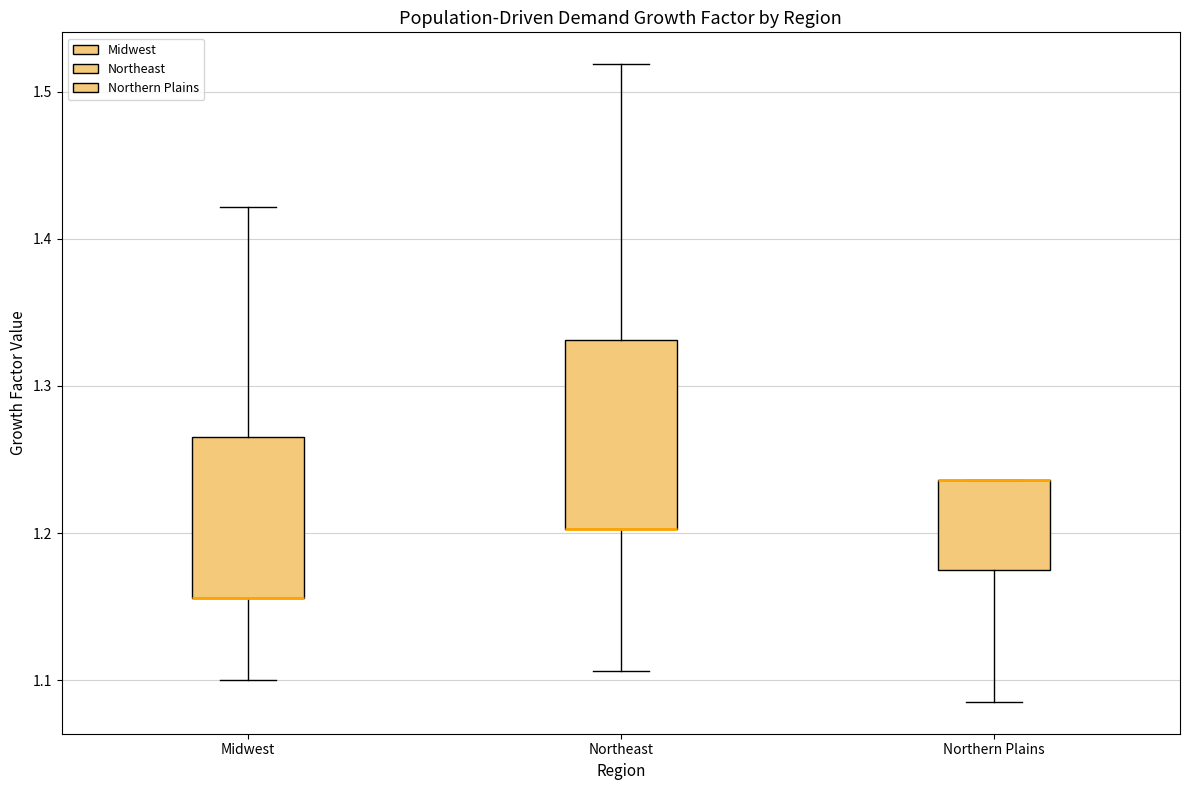

Comparing the boxes themselves (not the whiskers), which one is the tallest?

Northeast